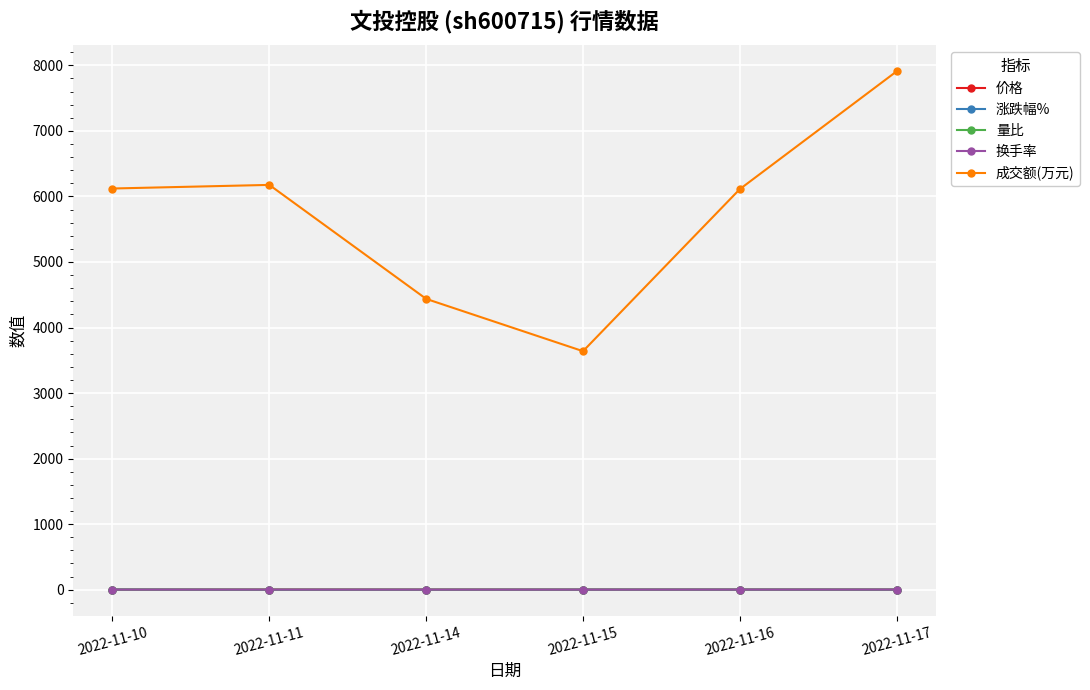

At which label does 涨跌幅% first exceed 1?

2022-11-10